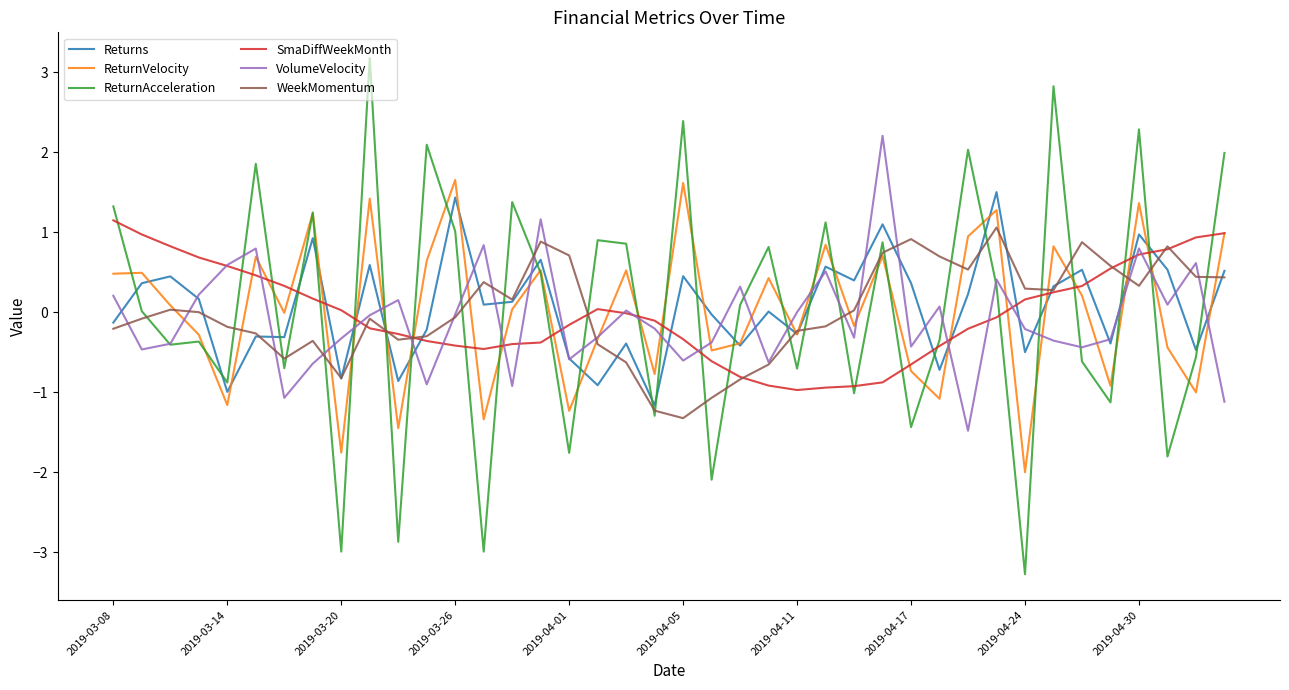

What is the smallest value displayed?

-3.3